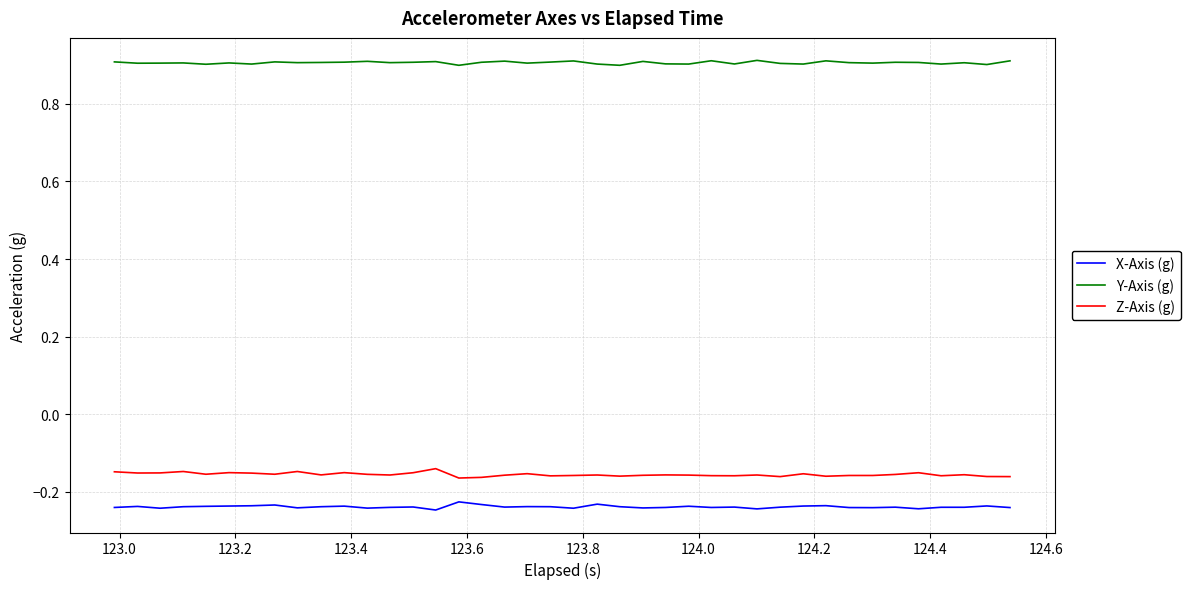

True or false: Z-Axis (g) and Y-Axis (g) cross at least once.

False